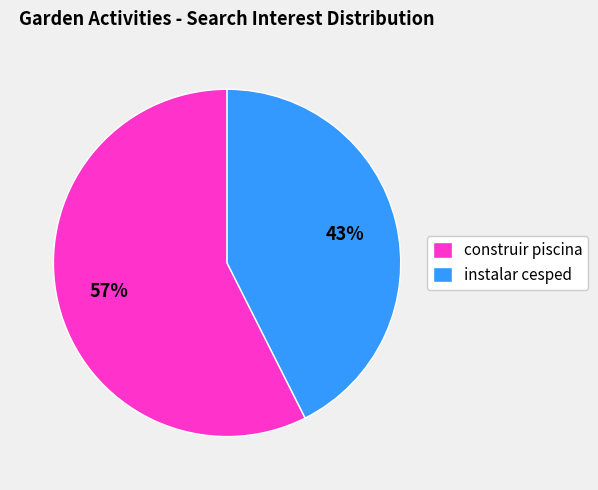

What percentage is the construir piscina slice, to the nearest percent?

57%